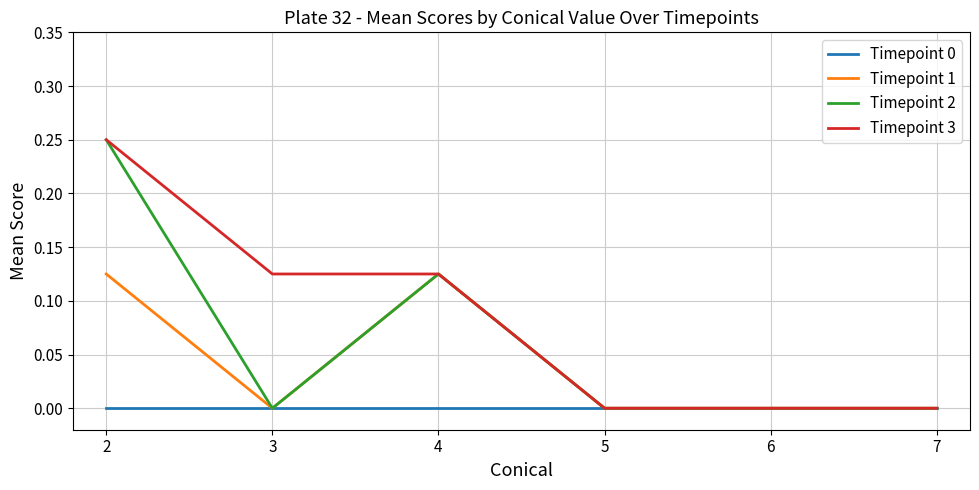

Rank the series by their average value, from highest to lowest.

Timepoint 3, Timepoint 2, Timepoint 1, Timepoint 0